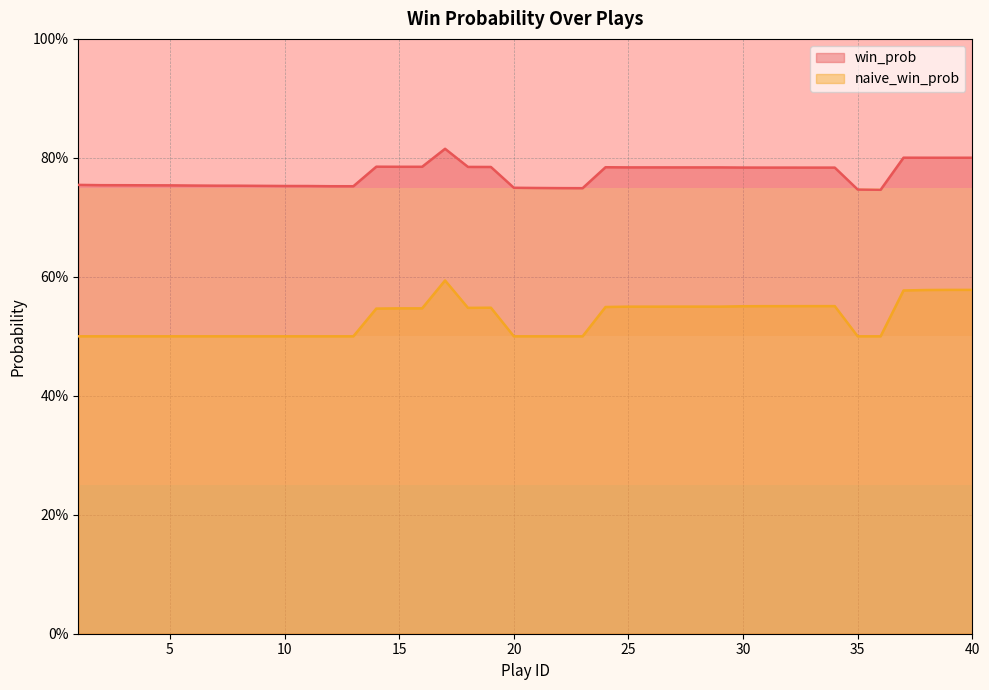

How many interior local peaks does the naive_win_prob series have?

2